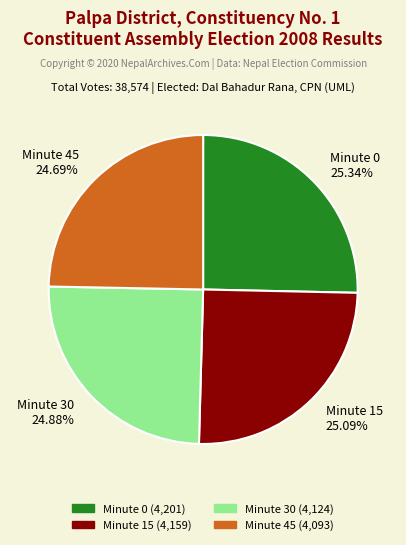

Count the number of slices in the pie.

4